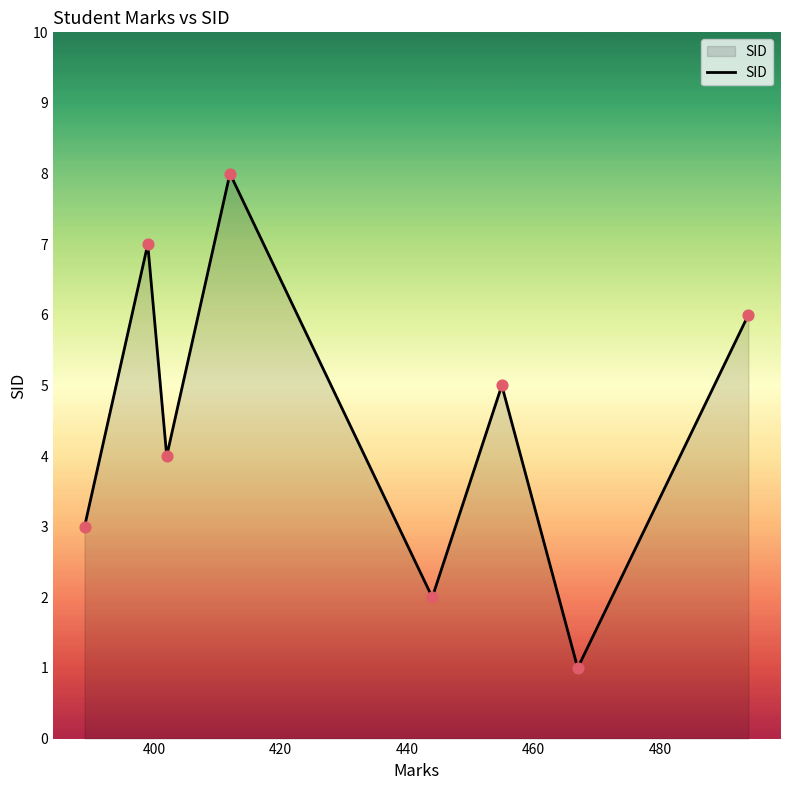

What is the maximum value shown in the chart?

8